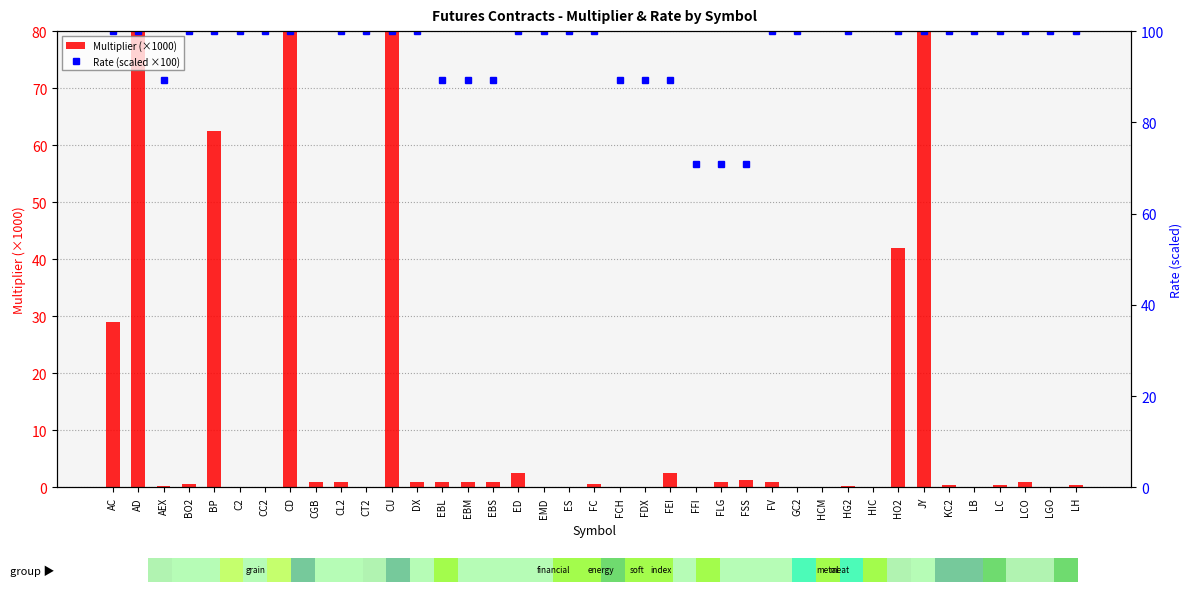

Reading right to left, list all the values displayed in this chart.

Multiplier (×1000): LH=0.4	LGO=0.1	LCO=1.0	LC=0.4	LB=0.1	KC2=0.4	JY=80.0	HO2=42.0	HIC=0.1	HG2=0.2	HCM=0.1	GC2=0.1	FV=1.0	FSS=1.2	FLG=1.0	FFI=0.0	FEI=2.5	FDX=0.0	FCH=0.0	FC=0.5	ES=0.1	EMD=0.1	ED=2.5	EBS=1.0	EBM=1.0	EBL=1.0	DX=1.0	CU=80.0	CT2=0.0	CL2=1.0	CGB=1.0	CD=80.0	CC2=0.0	C2=0.1	BP=62.5	BO2=0.6	AEX=0.2	AD=80.0	AC=29.0
Rate (scaled ×100): LH=100.0	LGO=100.0	LCO=100.0	LC=100.0	LB=100.0	KC2=100.0	JY=100.0	HO2=100.0	HIC=777.0	HG2=100.0	HCM=777.0	GC2=100.0	FV=100.0	FSS=70.9	FLG=70.9	FFI=70.9	FEI=89.2	FDX=89.2	FCH=89.2	FC=100.0	ES=100.0	EMD=100.0	ED=100.0	EBS=89.2	EBM=89.2	EBL=89.2	DX=100.0	CU=100.0	CT2=100.0	CL2=100.0	CGB=128.7	CD=100.0	CC2=100.0	C2=100.0	BP=100.0	BO2=100.0	AEX=89.2	AD=100.0	AC=100.0